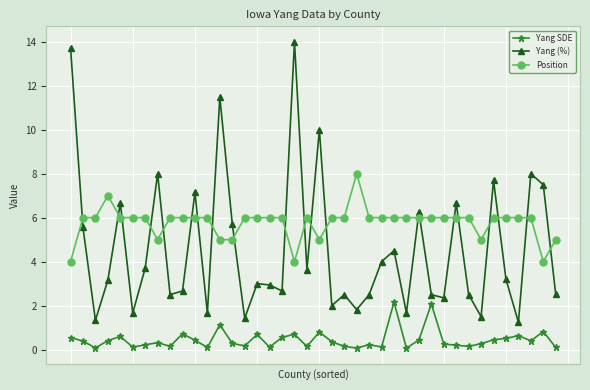

Rank the series by their maximum value, from highest to lowest.

Yang (%), Position, Yang SDE